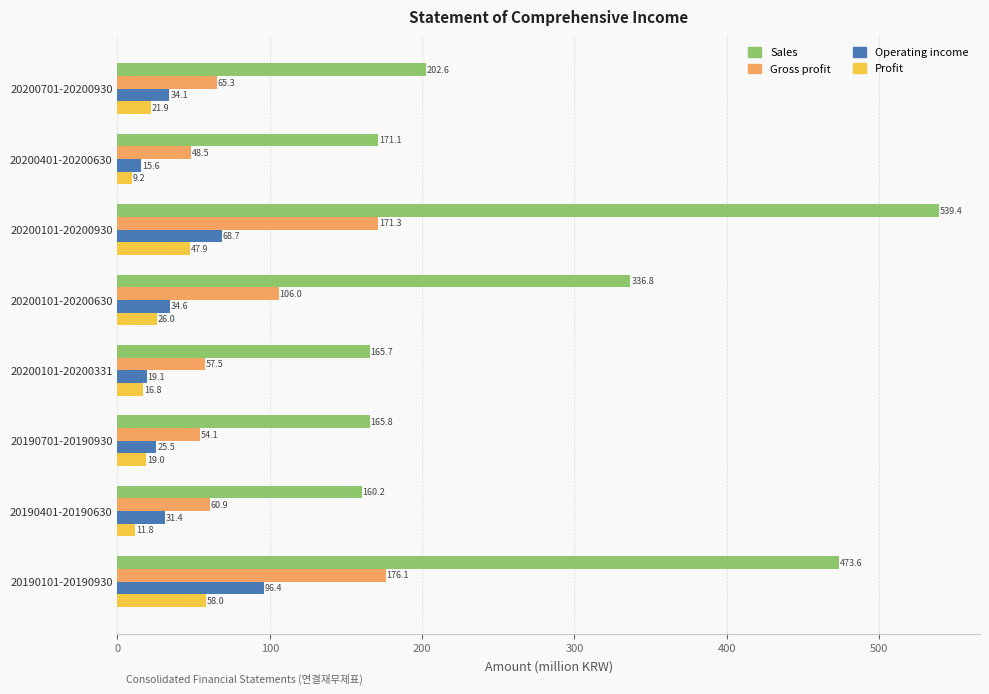

At which category is the sum across all series the highest?

20200101-20200930